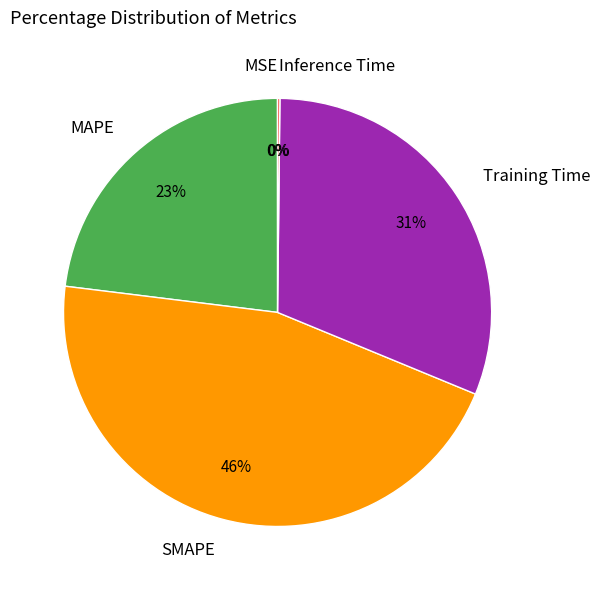

Combined, do SMAPE and Training Time account for over 50%?

Yes